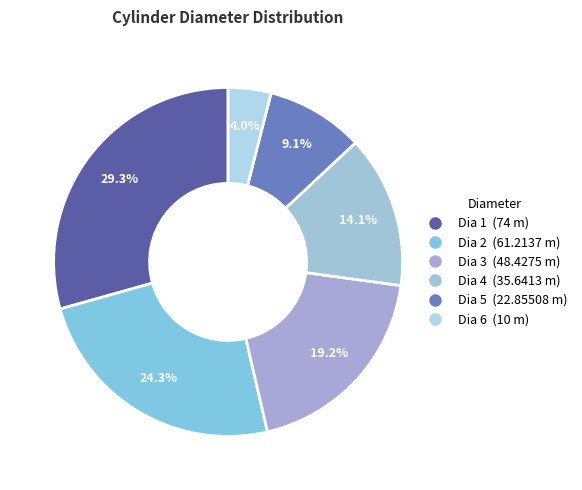

Is it true that Dia 1 is 15% of the pie?

False